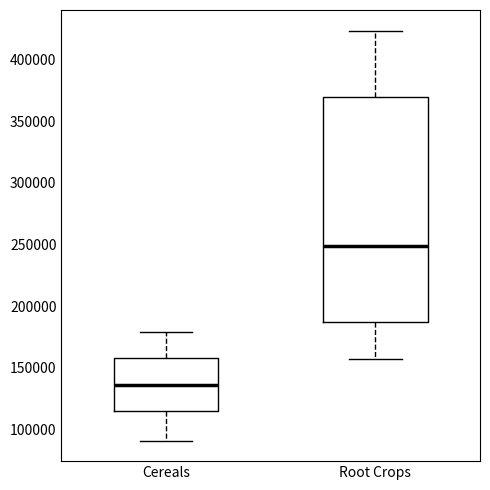

Comparing the boxes themselves (not the whiskers), which one is the tallest?

Root Crops